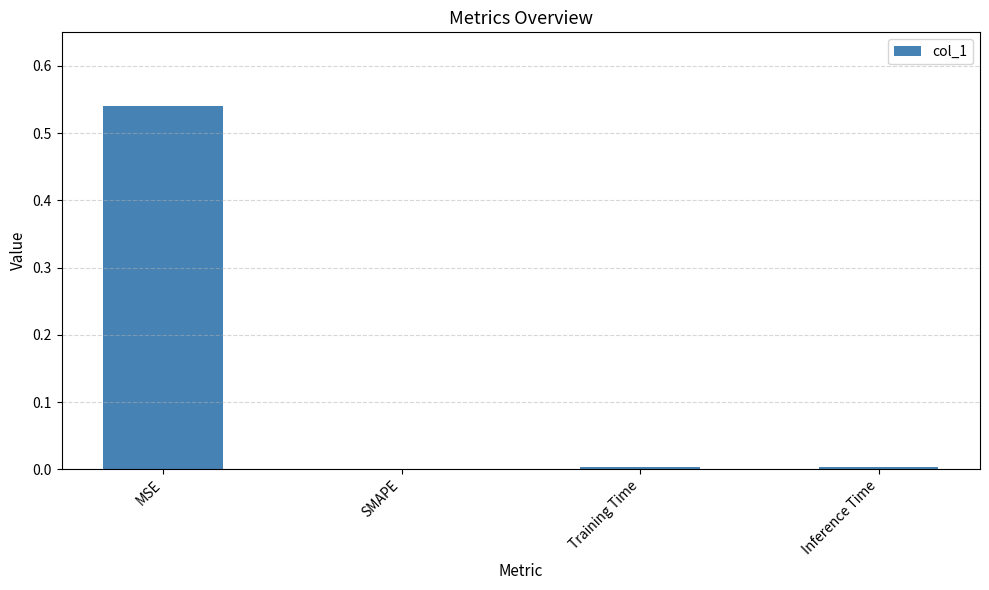

The chart shows a value of 0.9 at MSE. True or false?

False